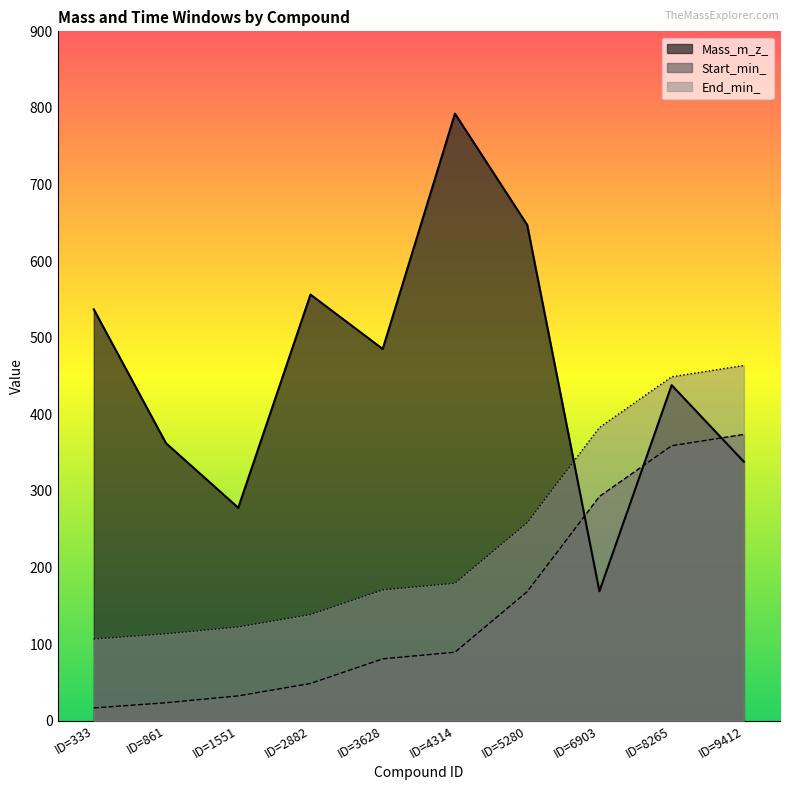

Which series ends up on top after the final intersection of Start_min_ and Mass_m_z_?

Start_min_